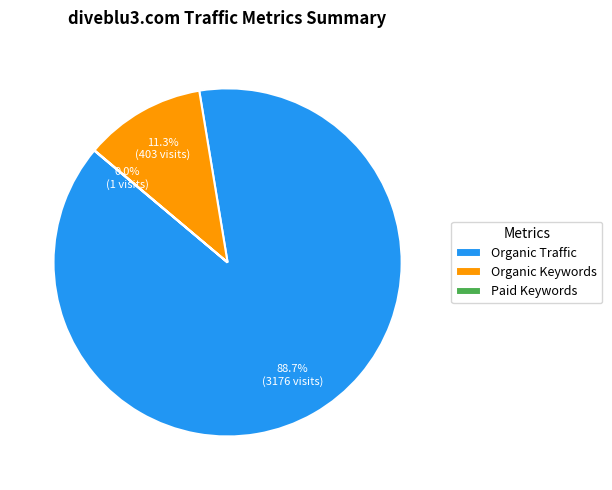

What portion of the pie excludes Organic Traffic?

11.3%